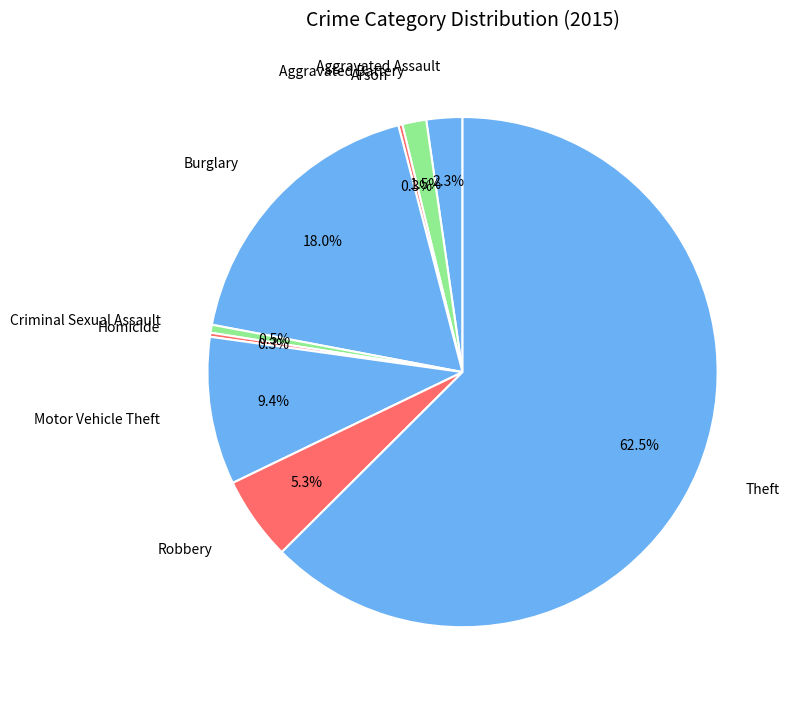

Approximately how many times larger is the value at Burglary compared to Theft?

0.3